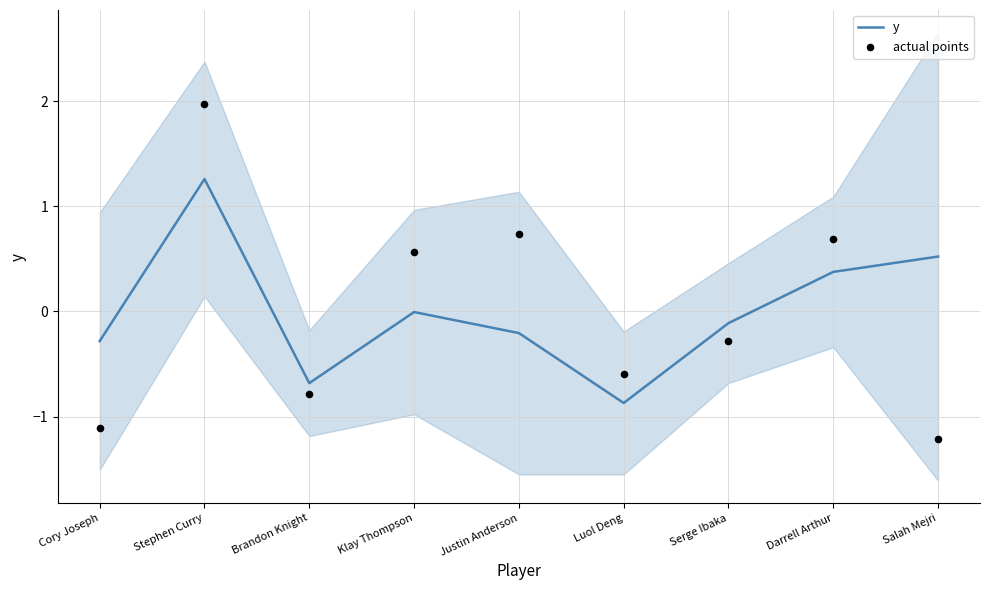

Which series reaches the minimum Y coordinate?

actual points